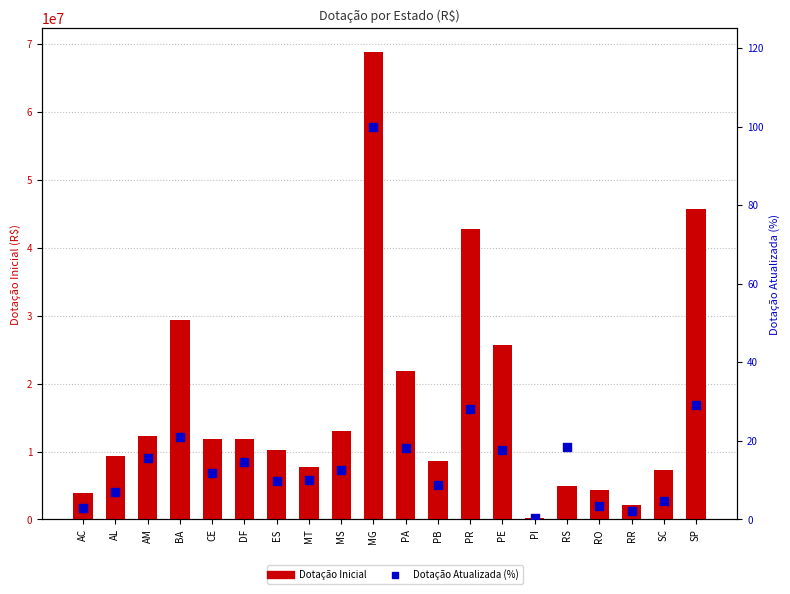

Which series has the largest total across all categories?

Dotação Inicial